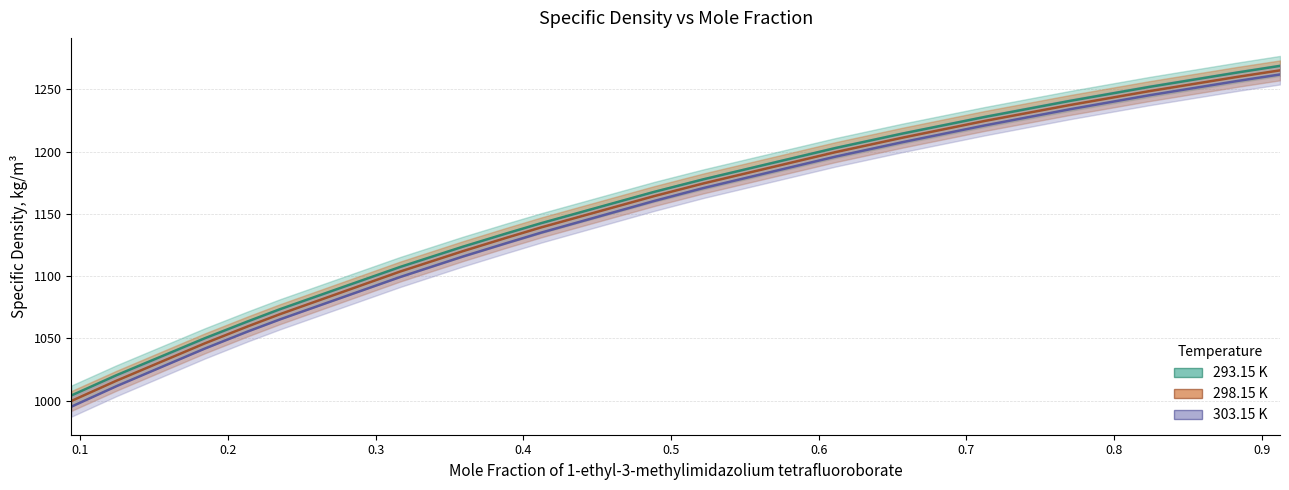

How many data points in 293.15 K are less than 1167?

9